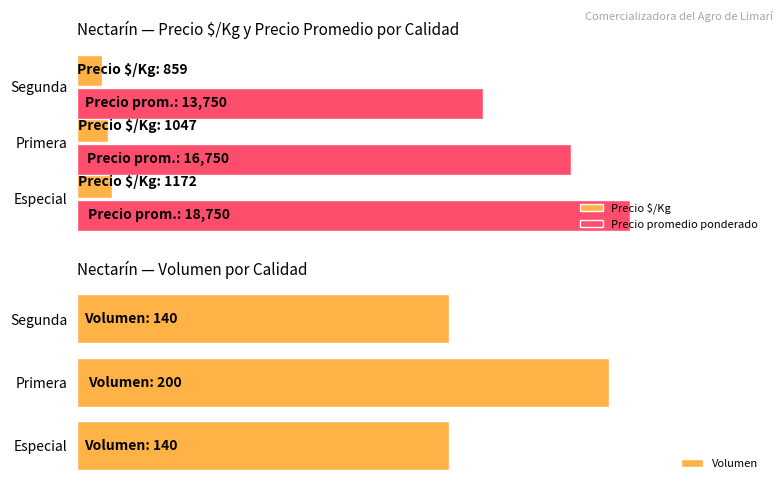

Rank the series by their maximum value, from lowest to highest.

Volumen, Precio $/Kg, Precio promedio ponderado